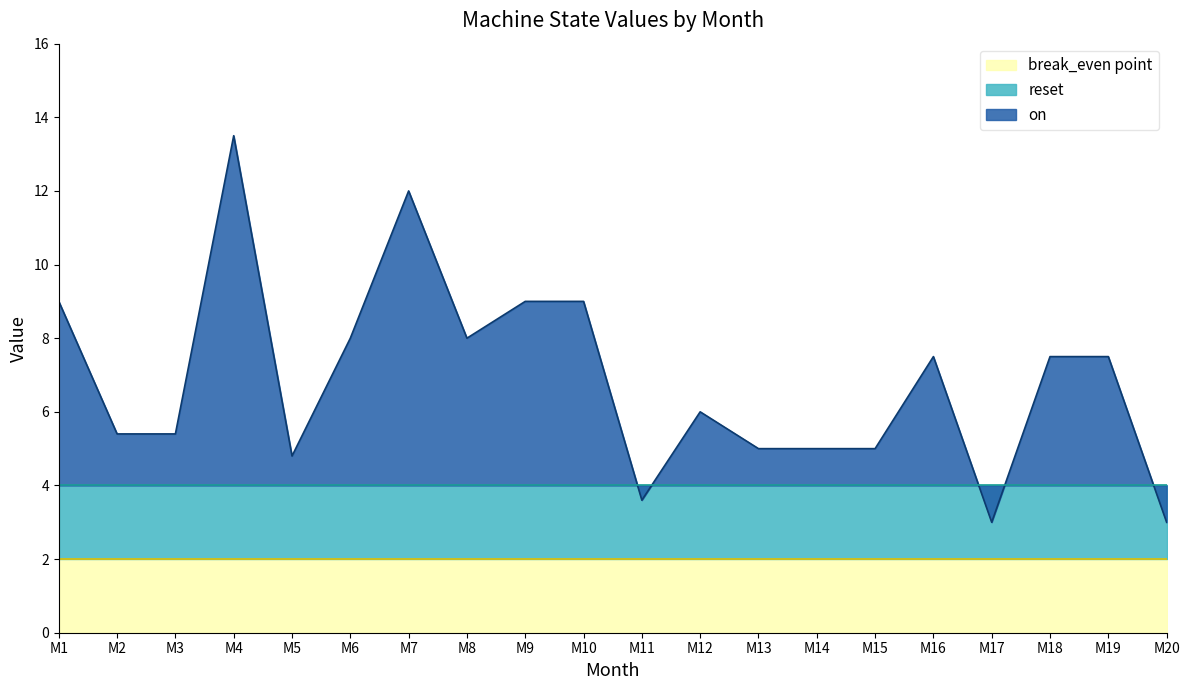

Which series has the widest spread of values?

on